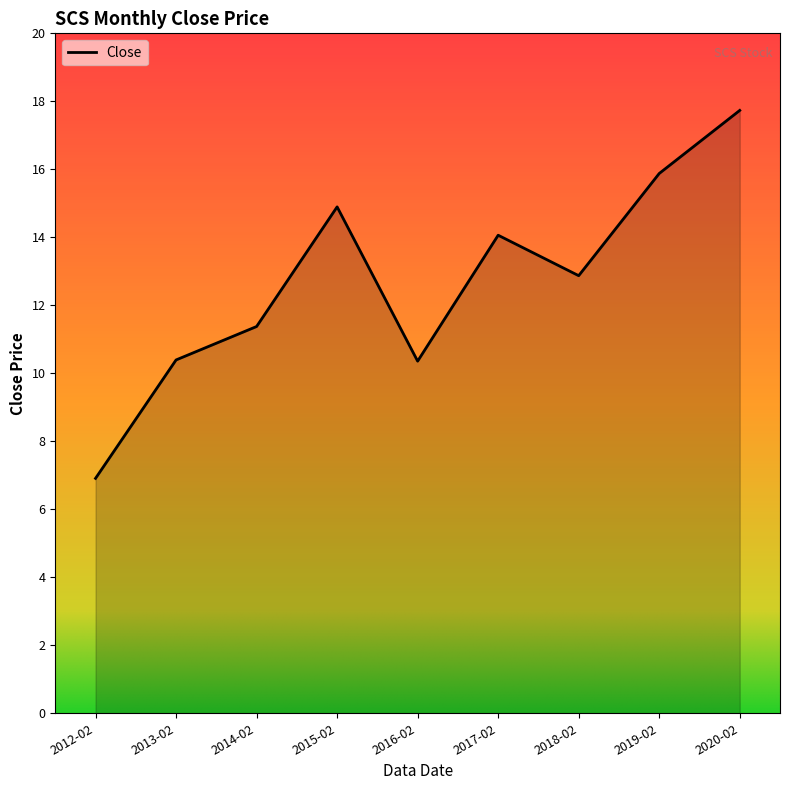

At which category does the chart reach its minimum across all series?

2012-02